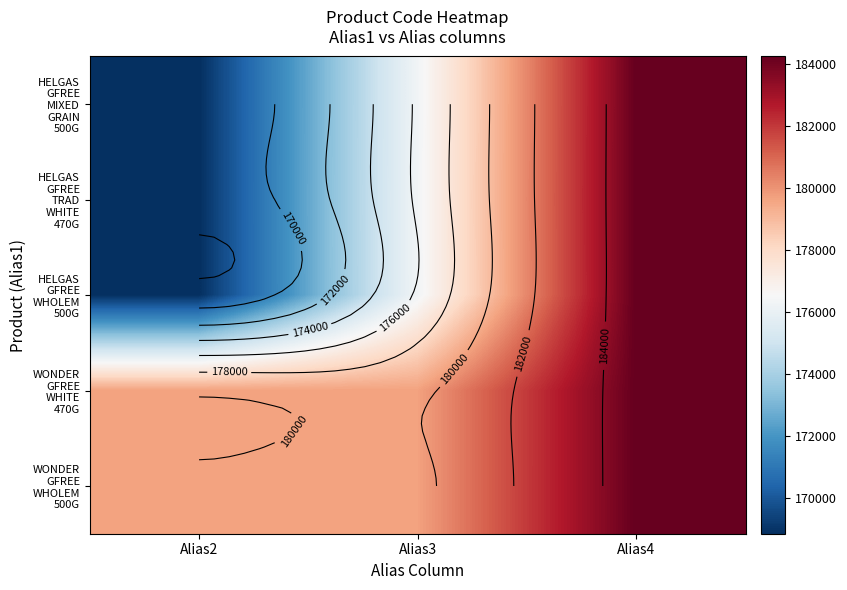

Rank the series at Alias4 from highest to lowest value.

WONDER GFREE WHOLEM 500G, WONDER GFREE WHITE 470G, HELGAS GFREE TRAD WHITE 470G, HELGAS GFREE WHOLEM 500G, HELGAS GFREE MIXED GRAIN 500G